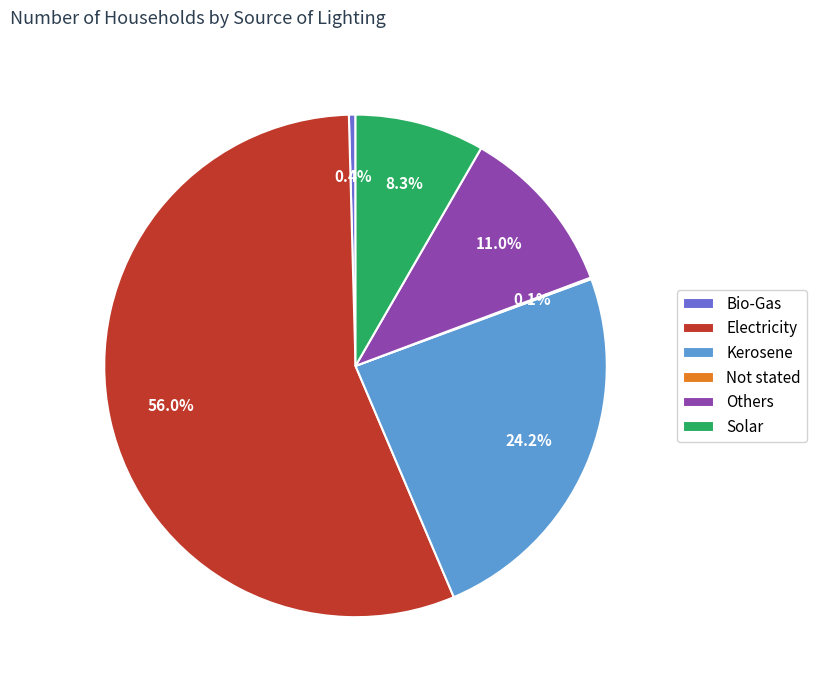

What portion of the pie excludes Solar?

91.7%